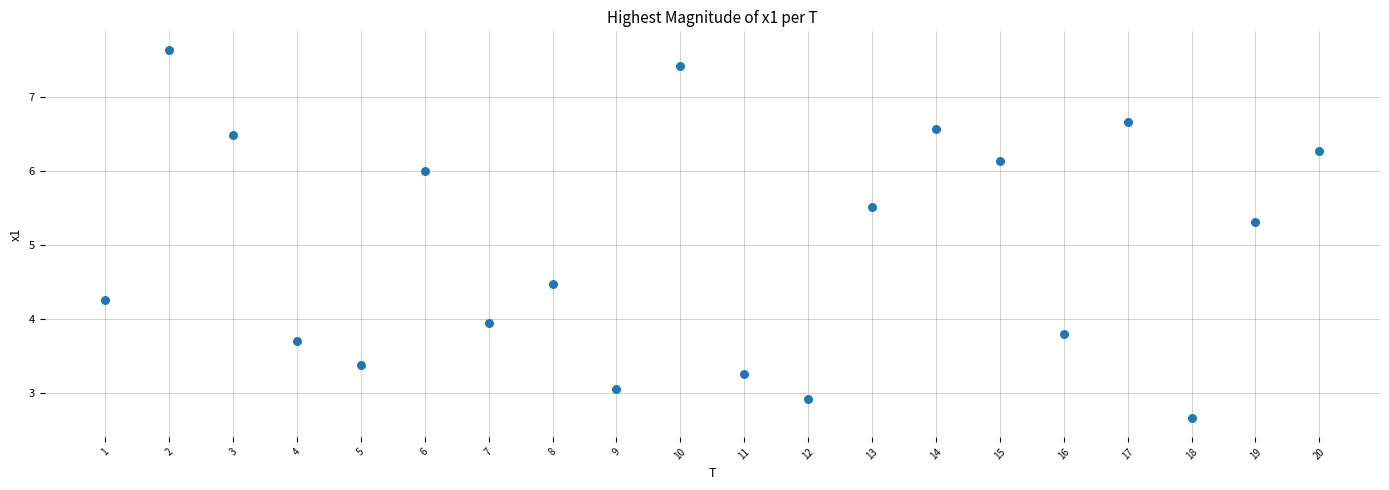

What is the range of Y values (max minus min)?

5.0